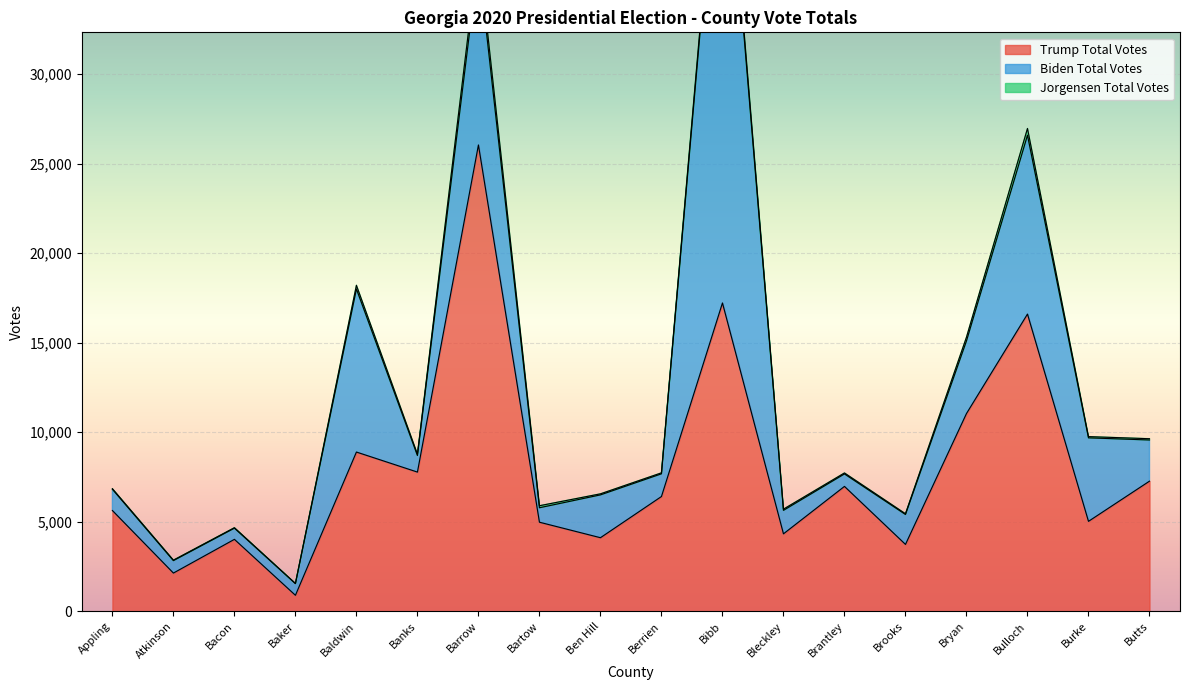

Where is Biden Total Votes nearest to the value 15008?

Barrow